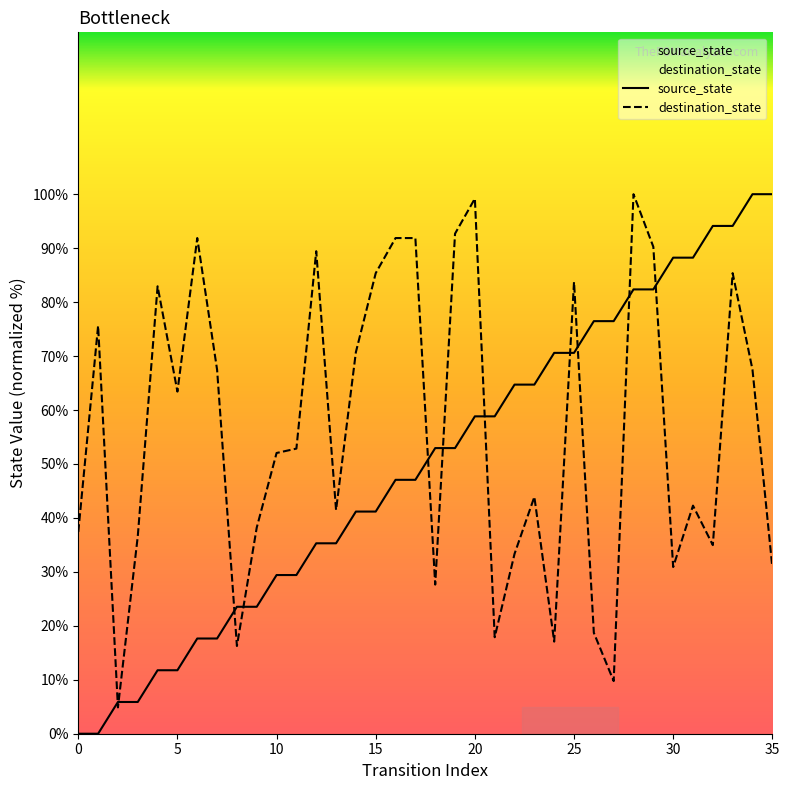

What are all the series names shown in the legend?

source_state, destination_state